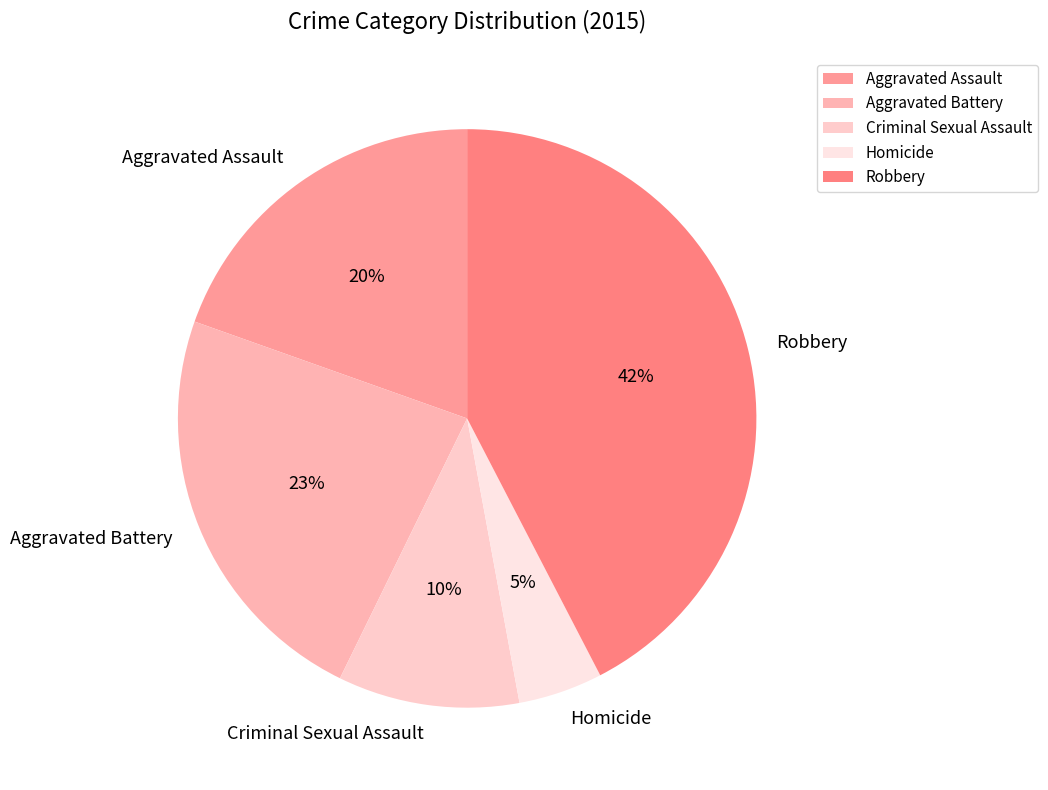

What is the ratio of the value at Aggravated Battery to the value at Robbery?

0.5